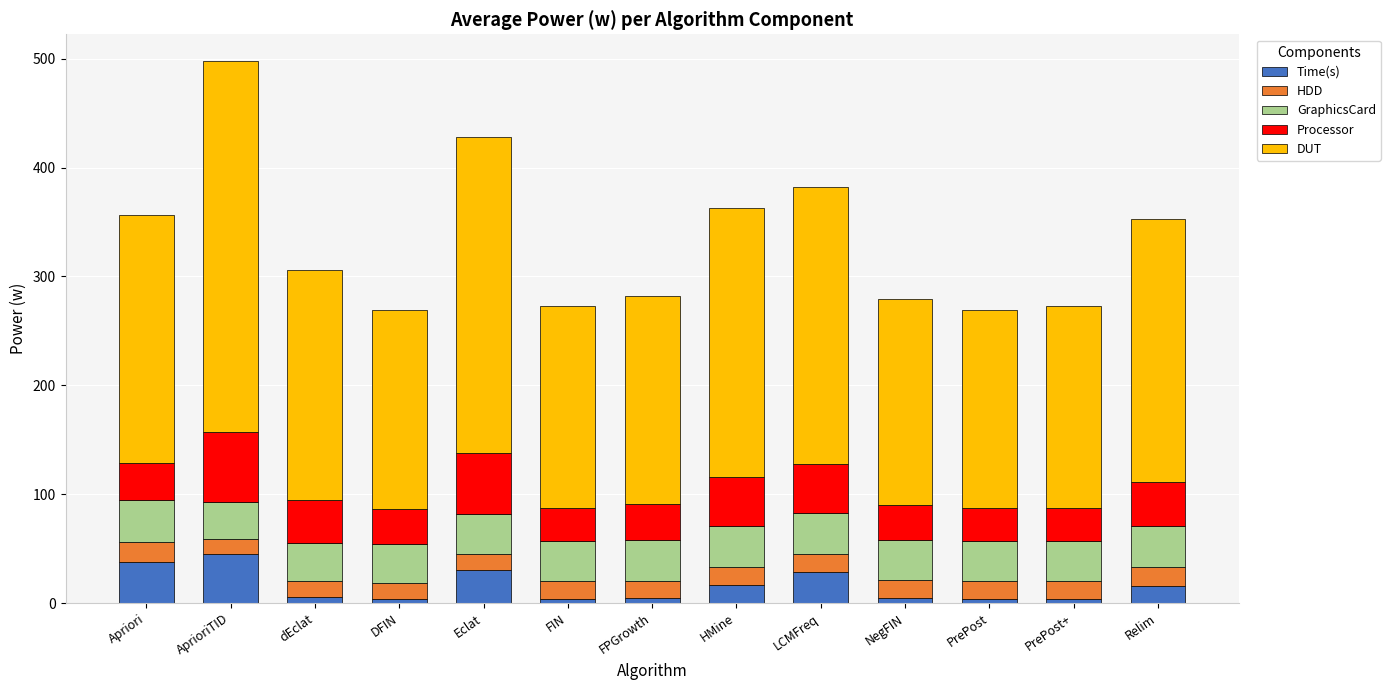

The Time(s) series shows 30.1 at Eclat. True or false?

True